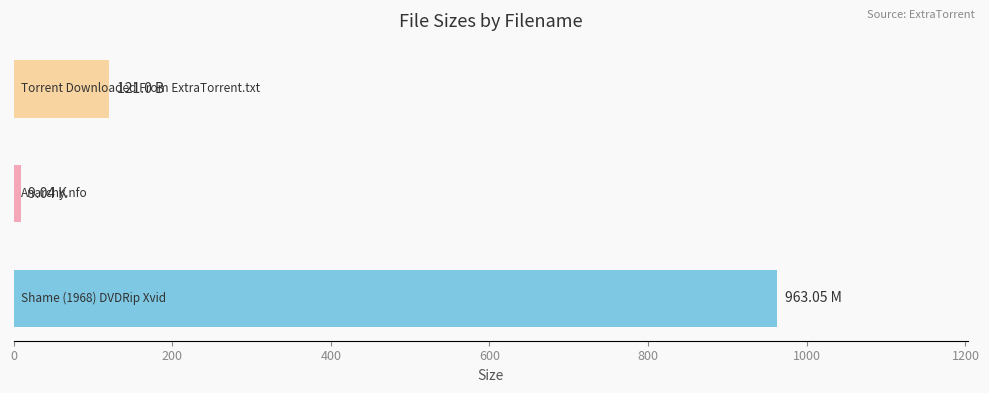

What is the sum of all values?

1093.1